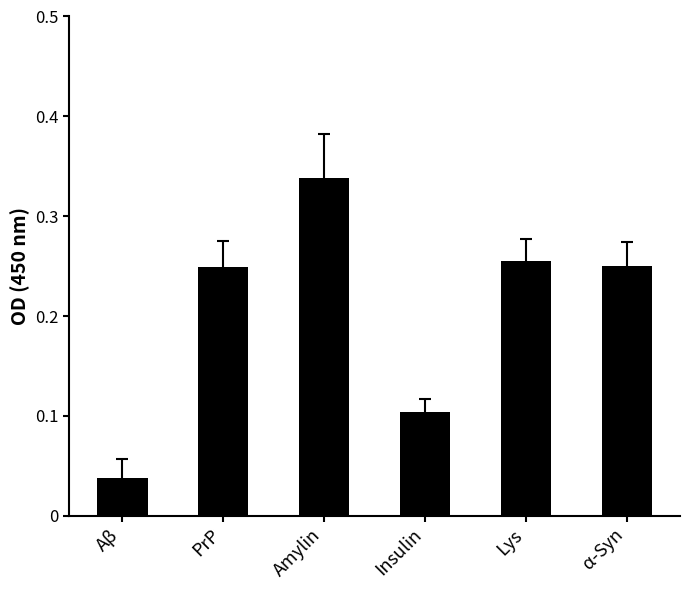

What is the sum of all values?

1.2